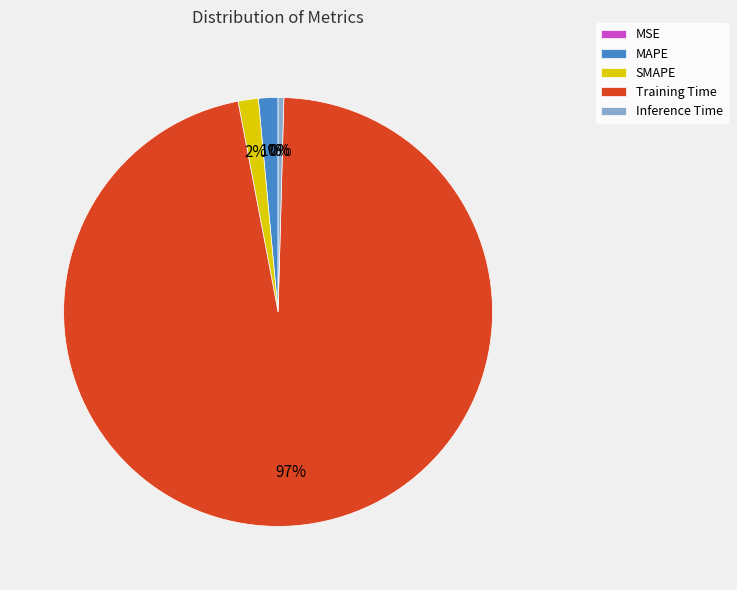

True or false: MAPE accounts for 1% of the total.

True